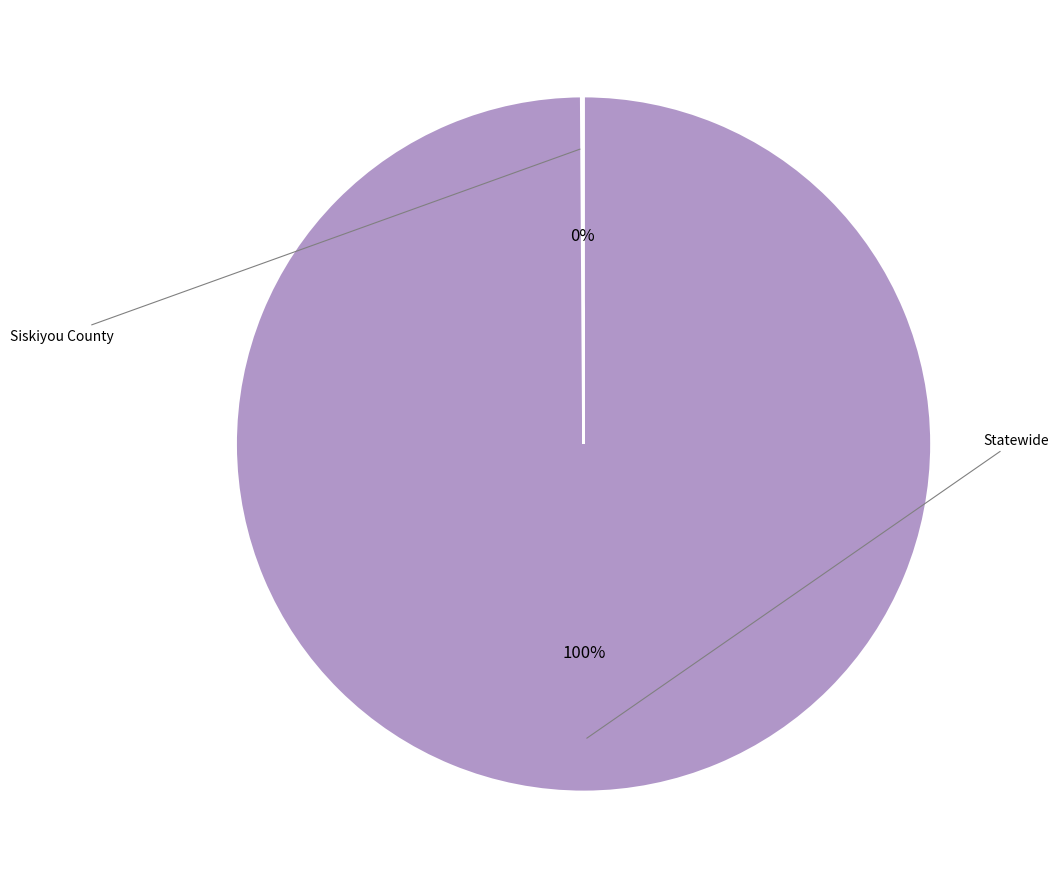

Is there a majority slice in this chart?

Yes